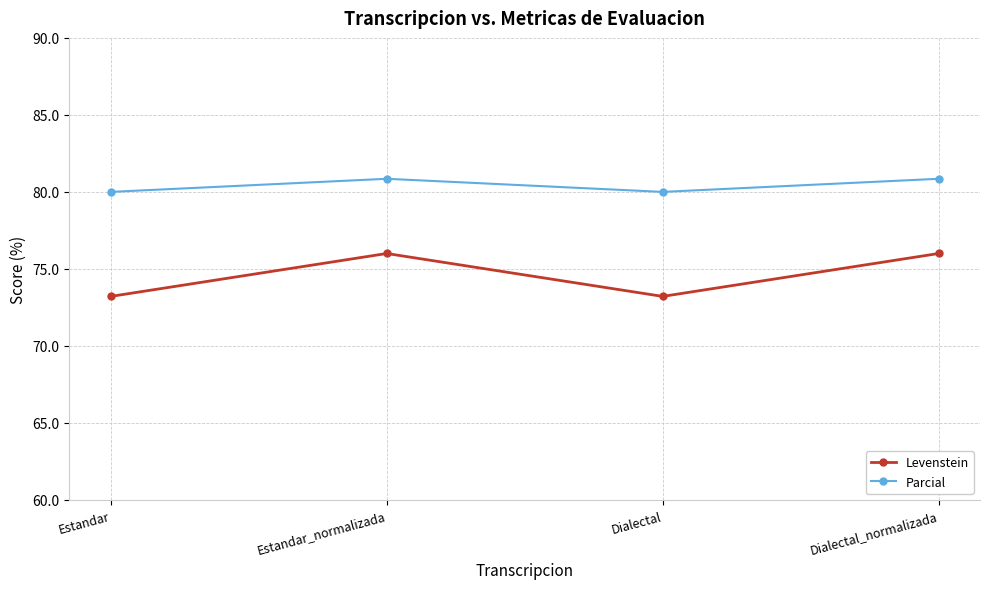

How many data points in Levenstein are less than 76?

2